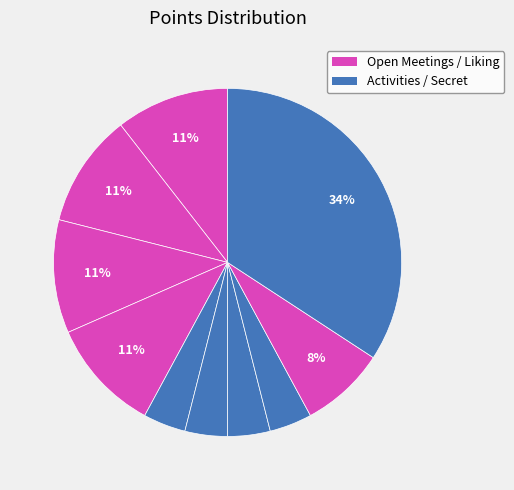

How many segments does this pie chart have?

10